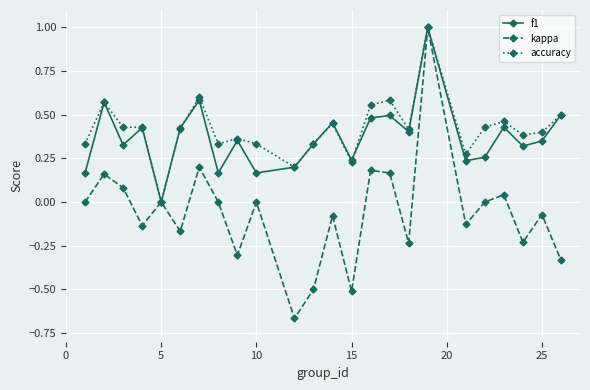

How many data points does each series have?

24